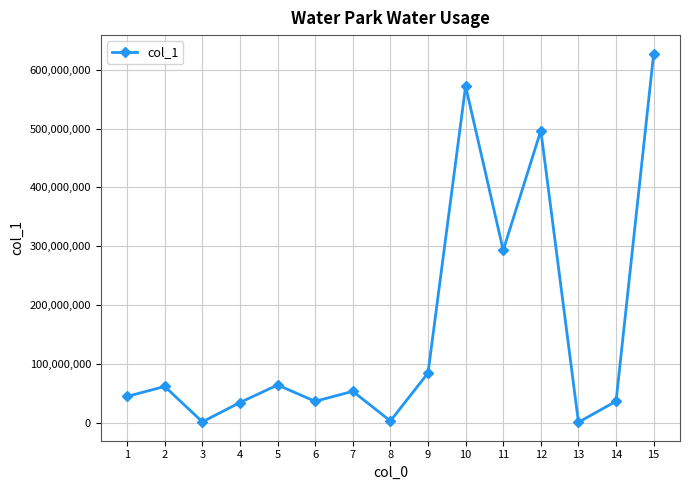

Is it true that the value at 14 is 36250236?

True